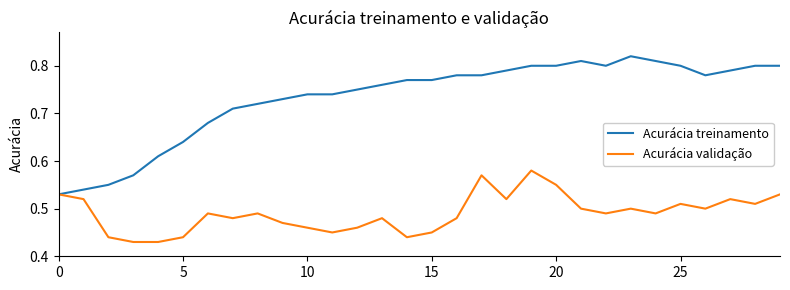

Which series has the largest total across all categories?

Acurácia treinamento